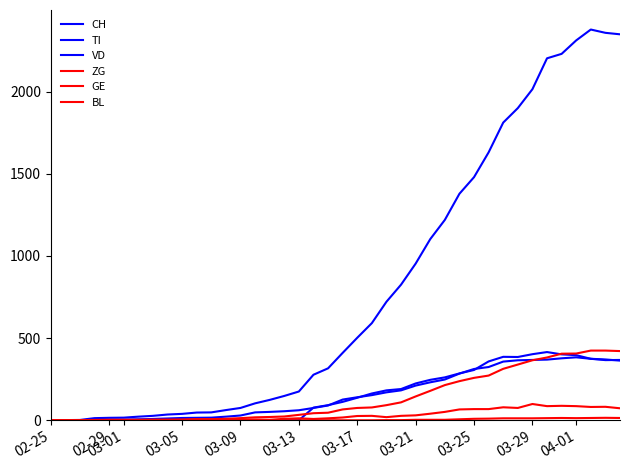

How many lines are shown in the chart?

6